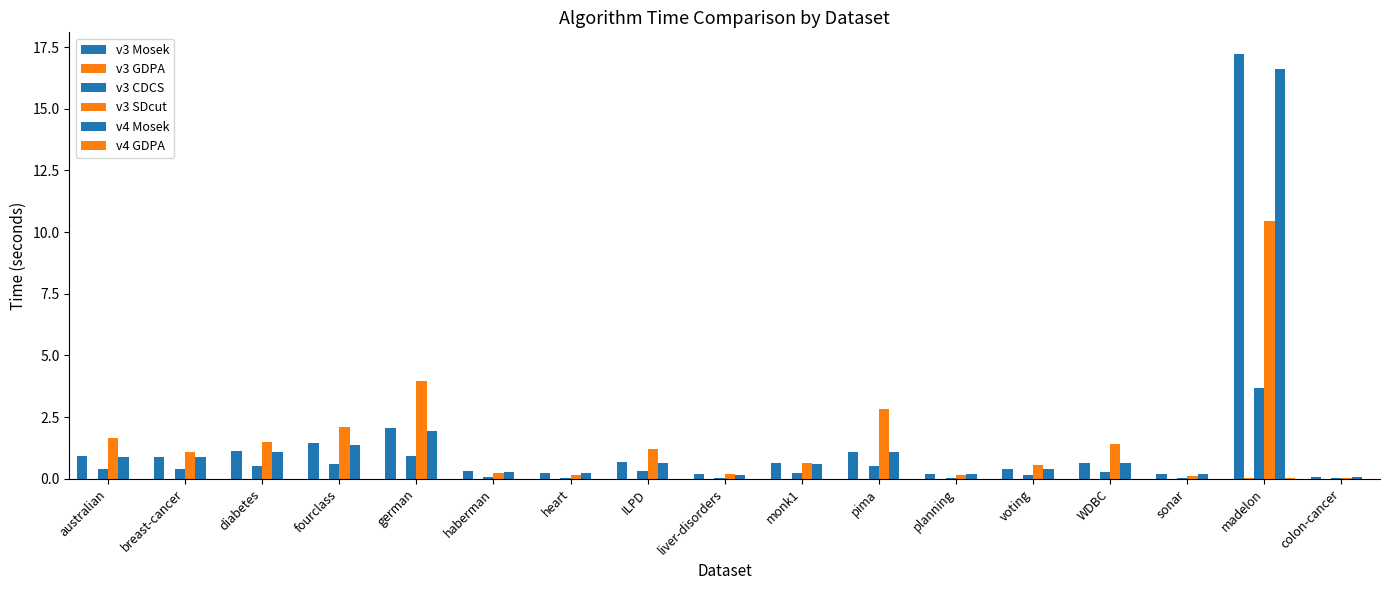

What is the difference between the v3 CDCS values at australian and german?

0.5